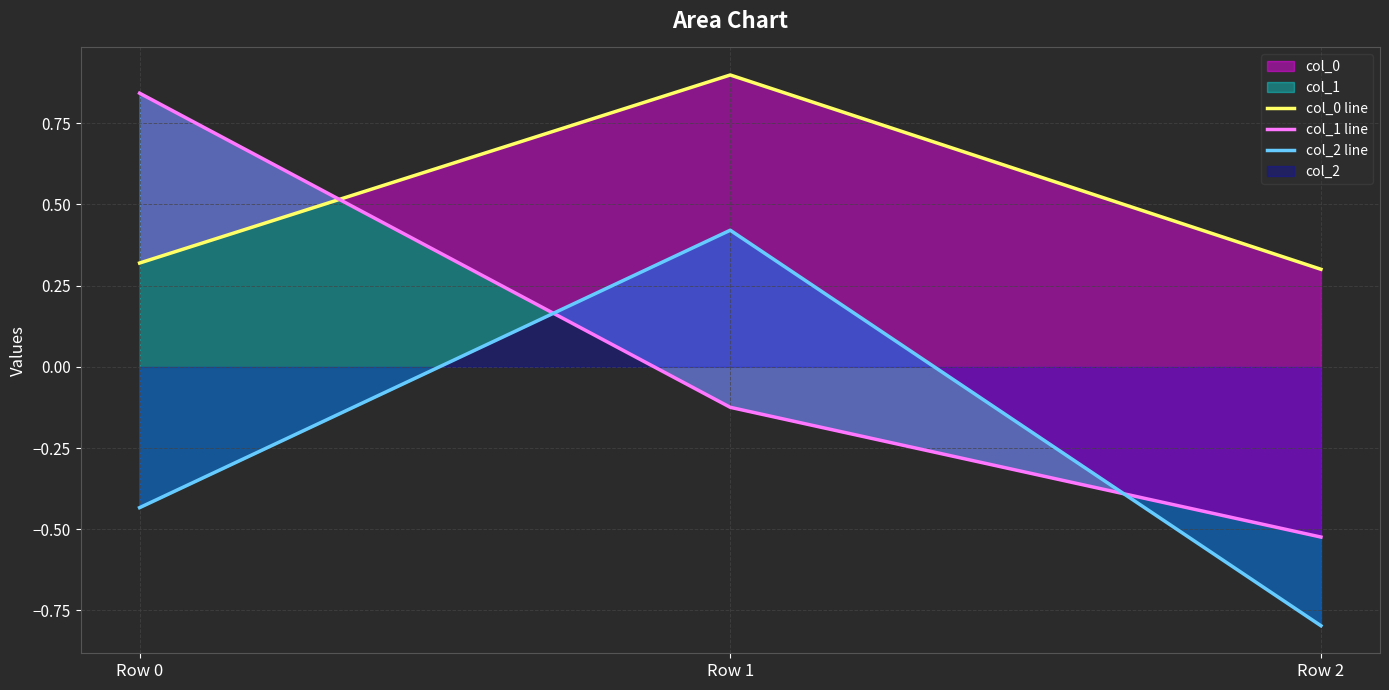

List the labels in order of col_1 line value, smallest first.

Row 2, Row 1, Row 0